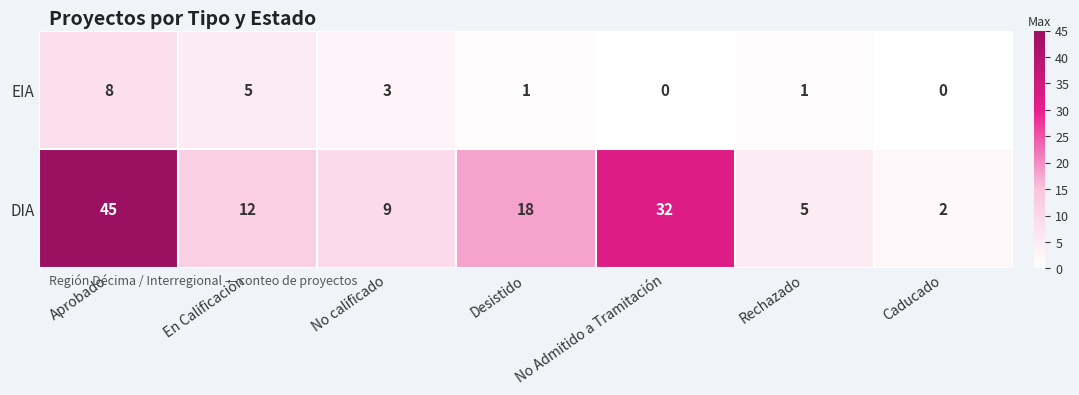

What is the total value across all series at En Calificación?

17